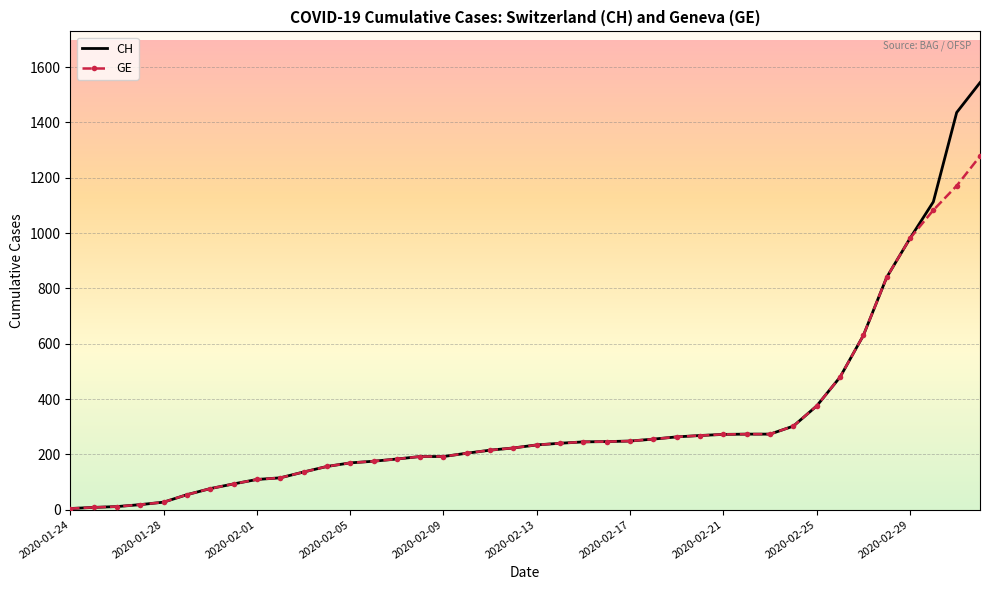

Which series has the largest range (max minus min)?

CH